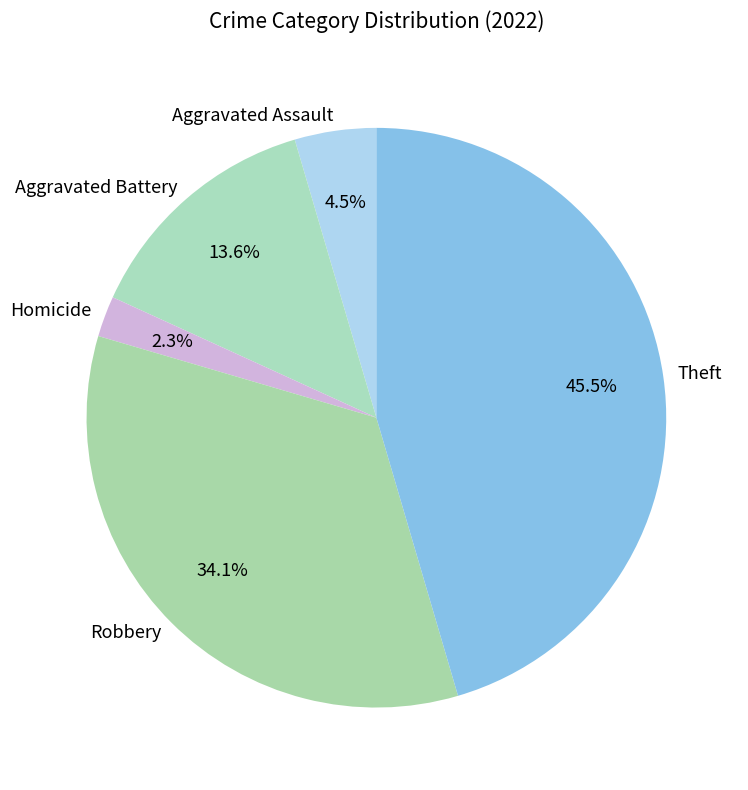

Is Aggravated Assault the majority of the pie?

No